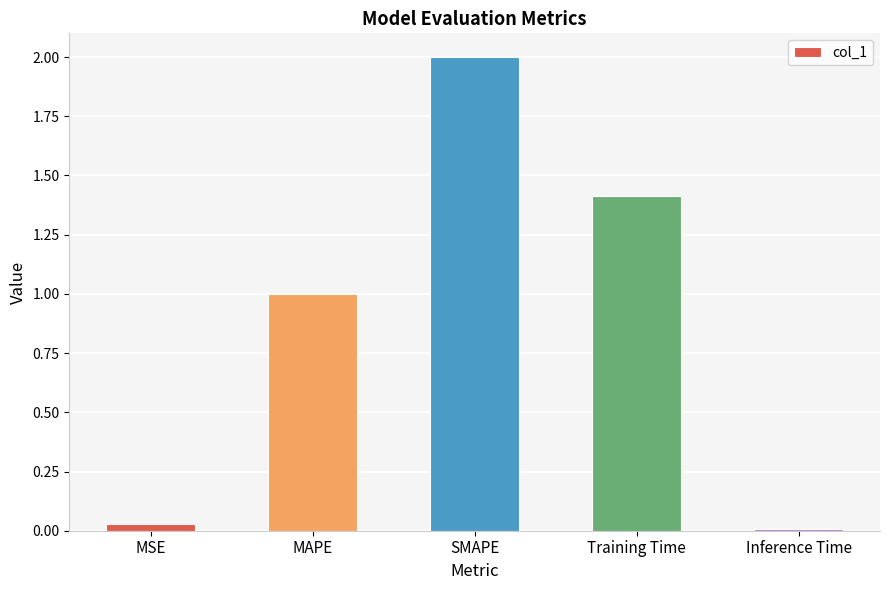

What position from the left is SMAPE?

3